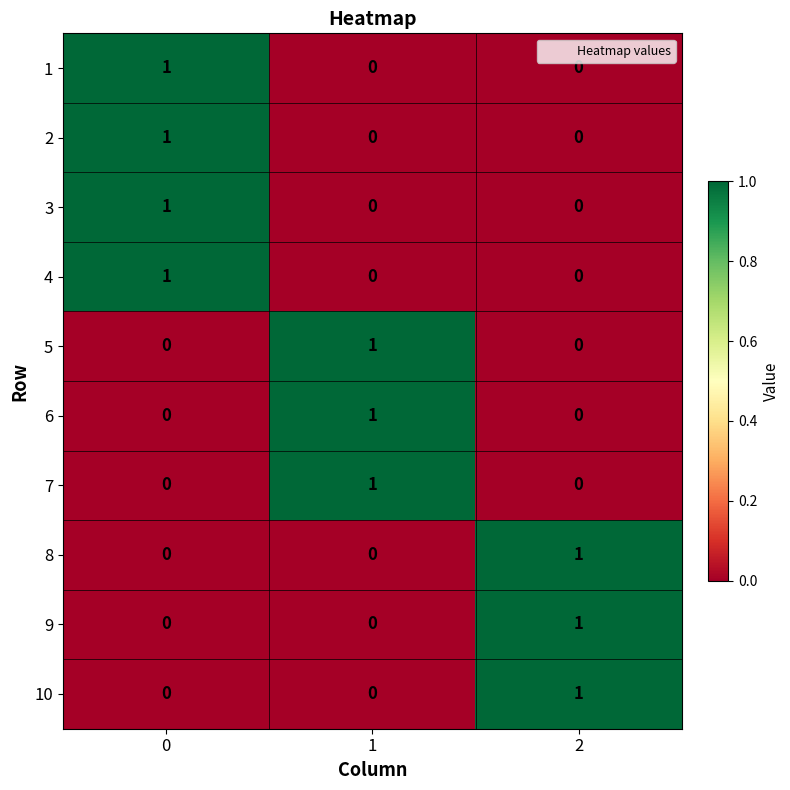

At how many categories does at least one series exceed 0?

3